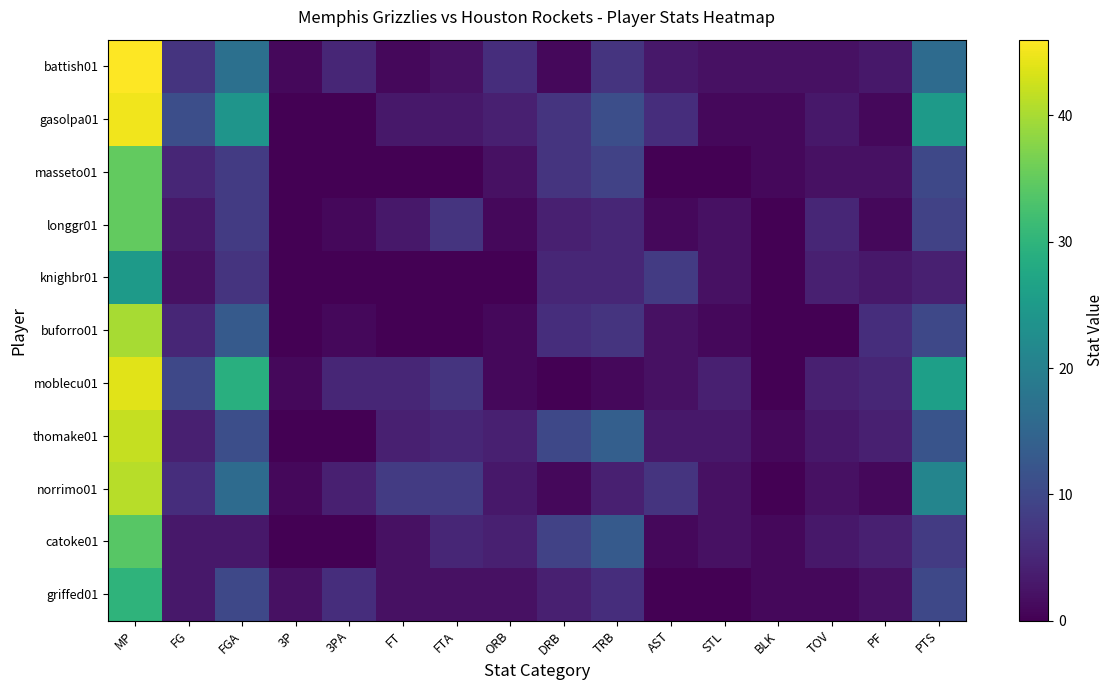

What is the total value across all series at TOV?

29